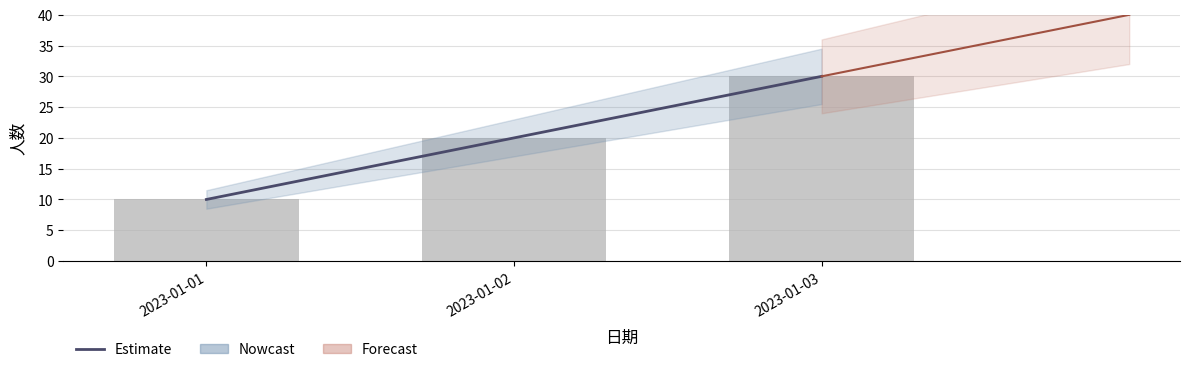

Where does the Estimate series first go above 20?

2023-01-03